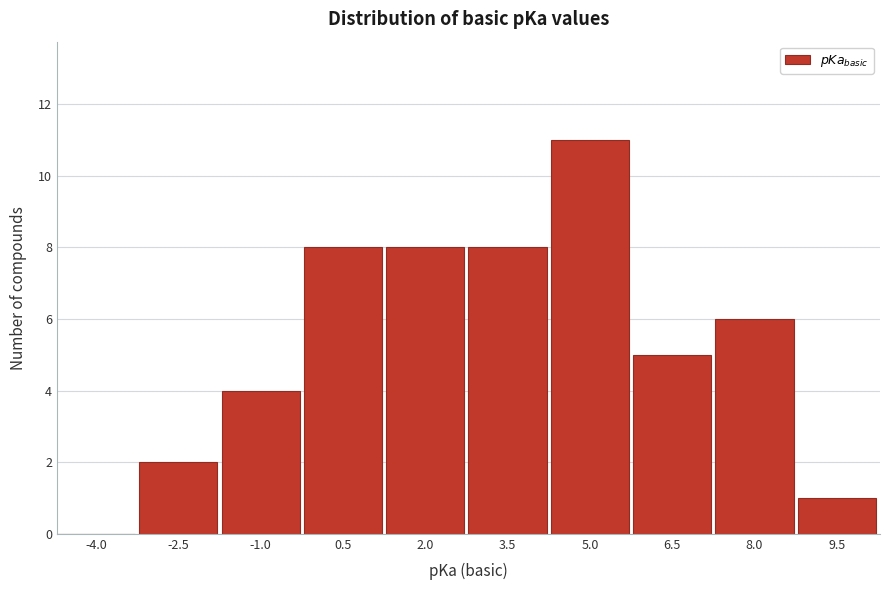

Reading left to right, extract all data points from this chart.

-4.0=0	-2.5=2	-1.0=4	0.5=8	2.0=8	3.5=8	5.0=11	6.5=5	8.0=6	9.5=1